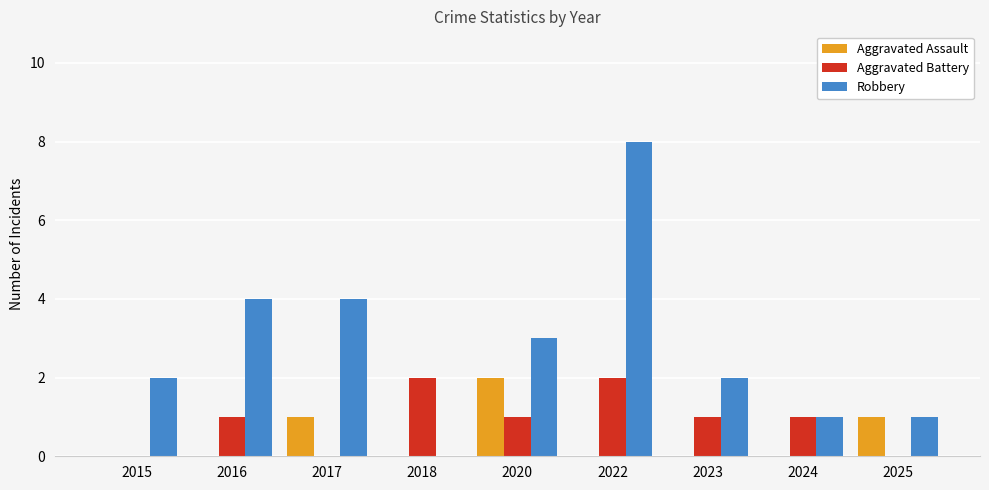

Is the value of Robbery at 2017 greater than the value of Aggravated Battery at 2018?

Yes